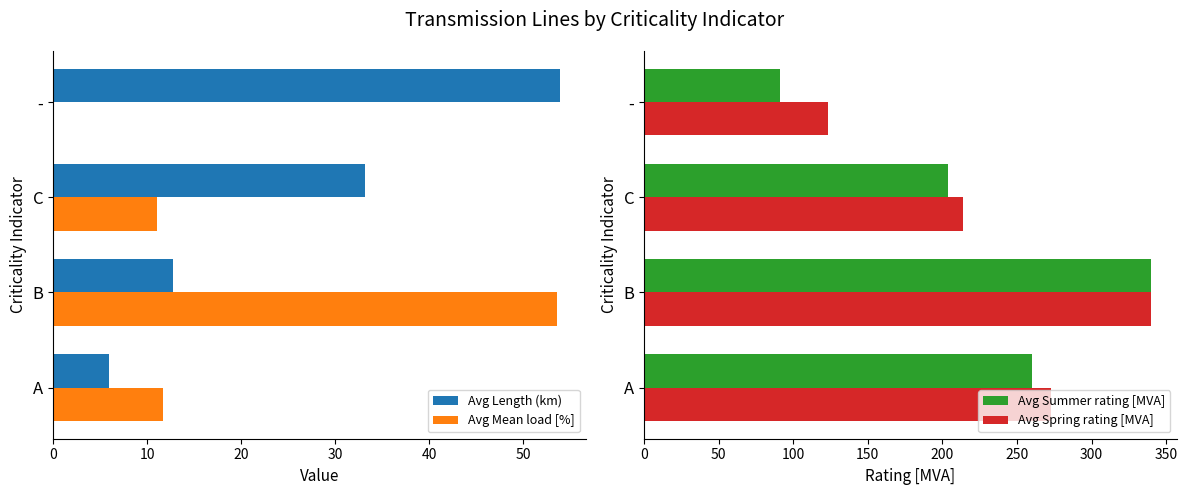

What is the greatest value displayed?

340.0